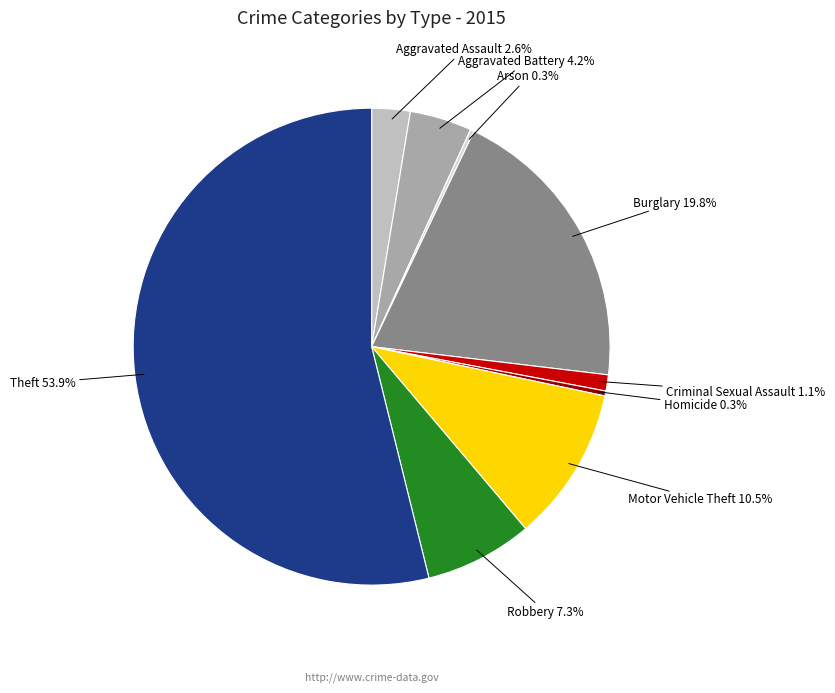

Is there a majority slice in this chart?

Yes